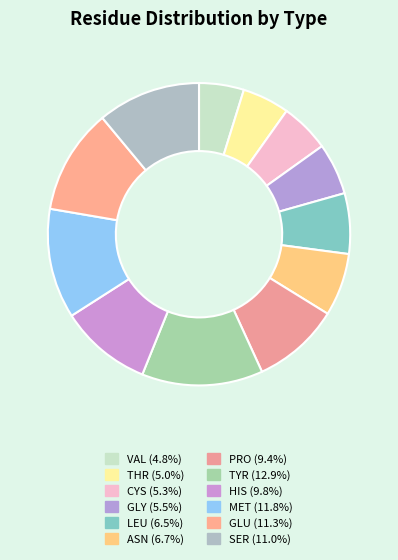

Which category has the biggest portion of the pie?

TYR